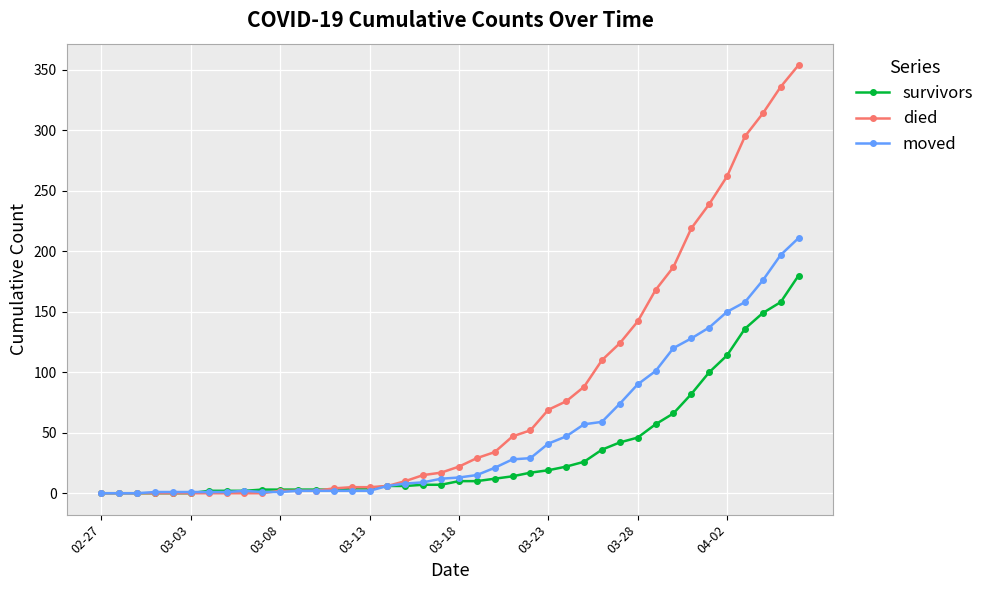

List the series in order of their peak value, lowest first.

survivors, moved, died